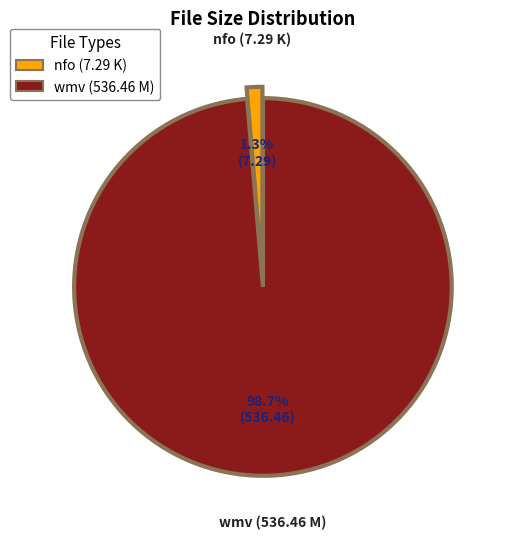

Rank the categories by value from highest to lowest.

wmv (536.46 M), nfo (7.29 K)